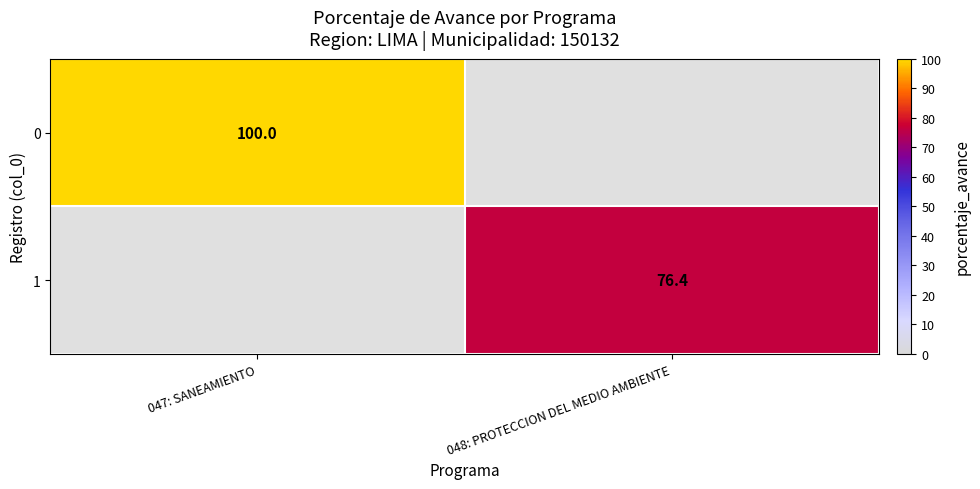

The 1 series shows 76.4 at 048: PROTECCION DEL MEDIO AMBIENTE. True or false?

True